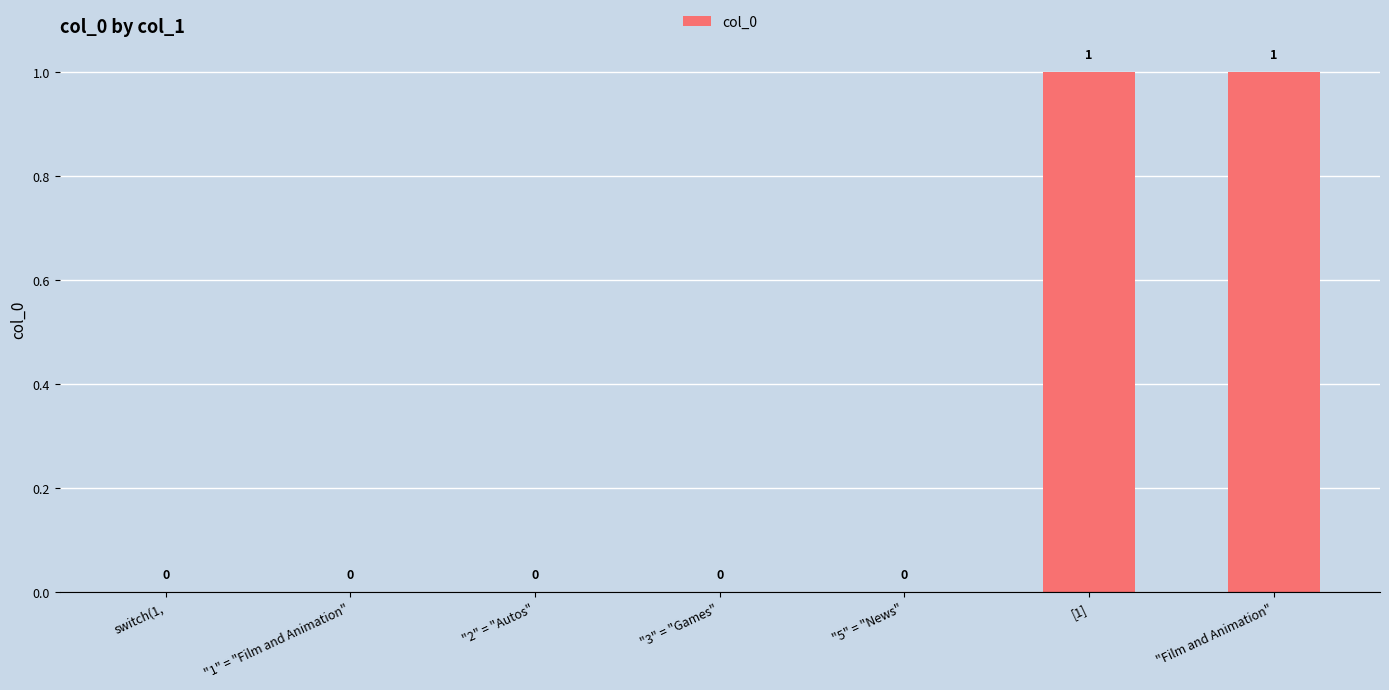

Is it true that the value at switch(1, is 0?

True